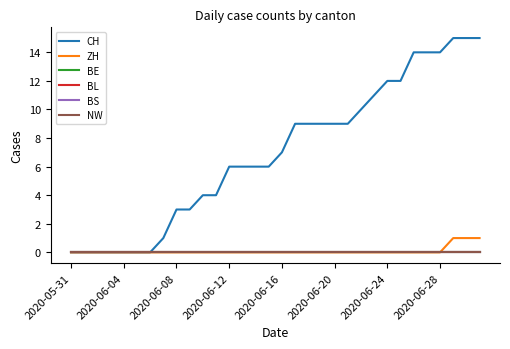

Is this an area chart (filled region under the line)?

No